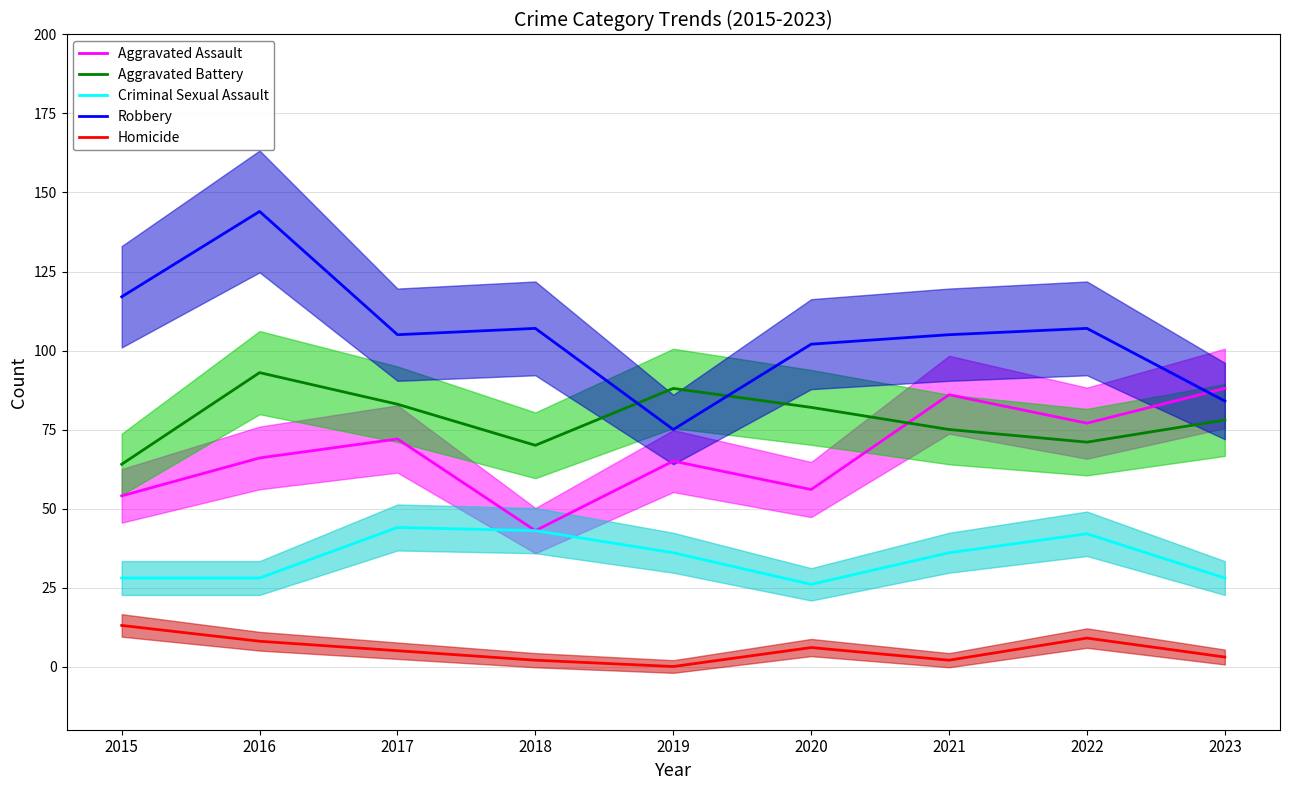

What is the value of the Robbery point at the 9th from the left?

84